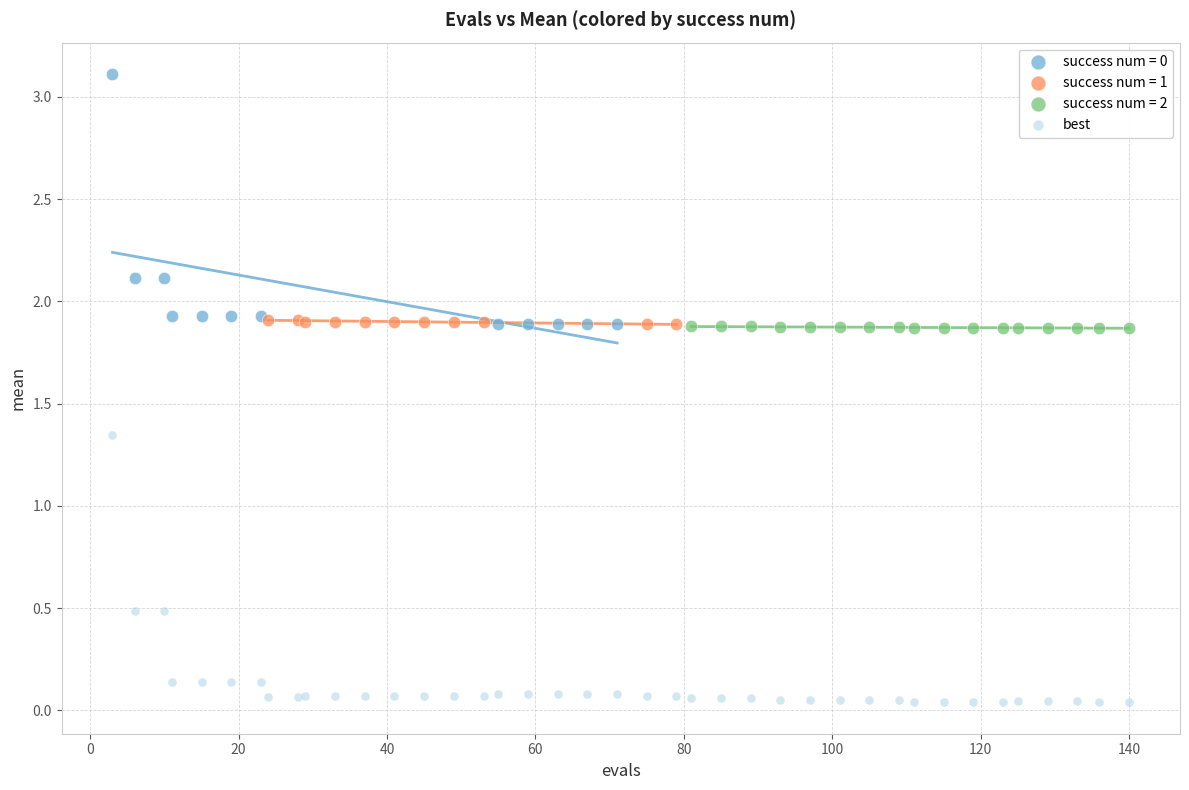

Which series has the widest spread of Y values?

best